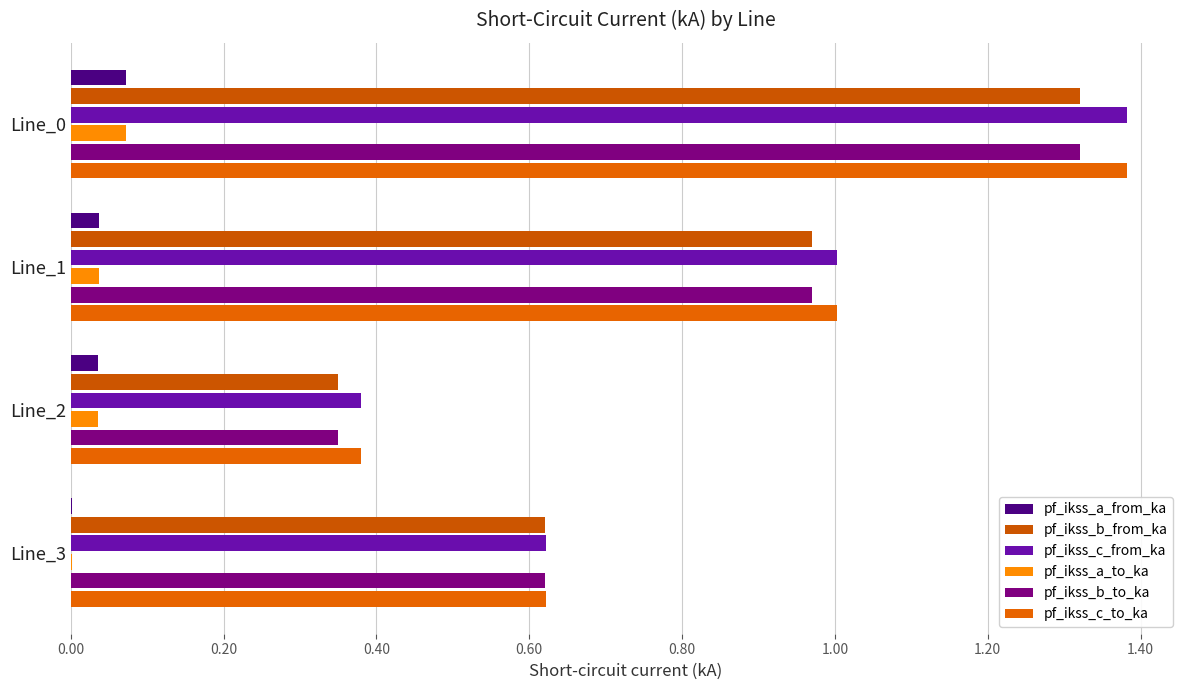

What is the value of the pf_ikss_c_from_ka bar at the 3rd from the left?

0.4